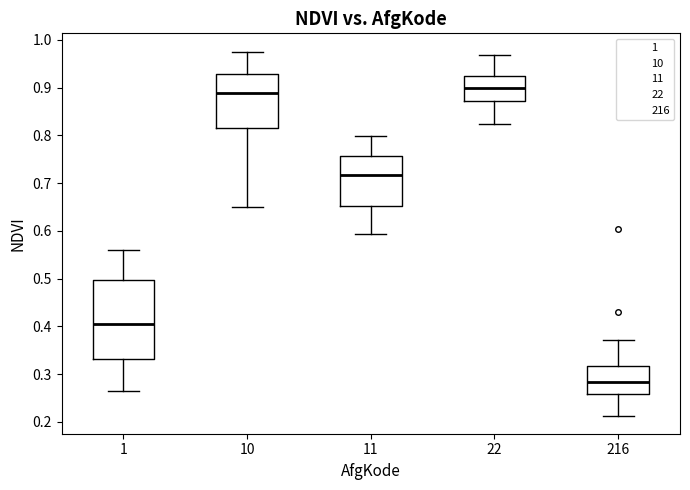

Which box is the tallest, from its lower edge to its upper edge?

1